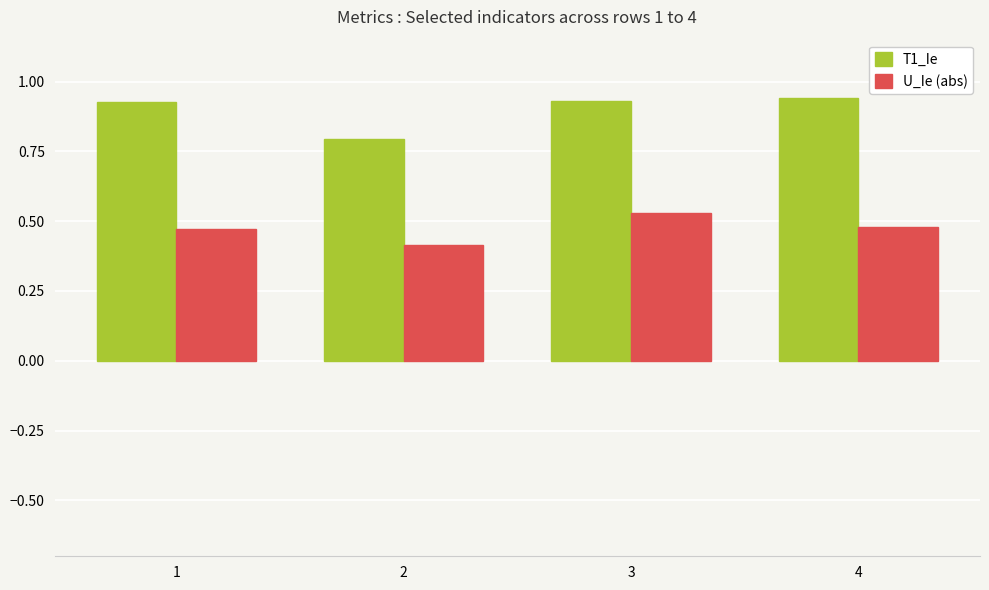

Which category has the lowest value in the U_Ie (abs) series?

2